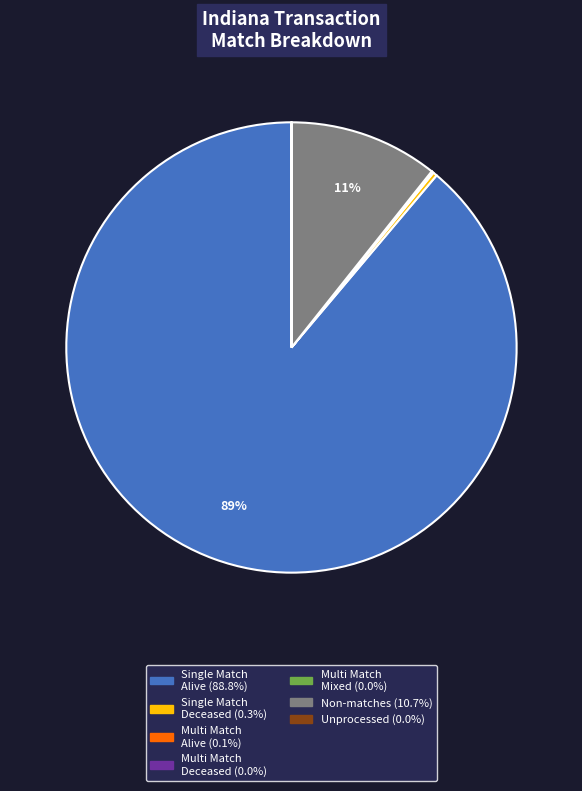

To the nearest percent, what is the difference between the largest and smallest slice percentages?

89%